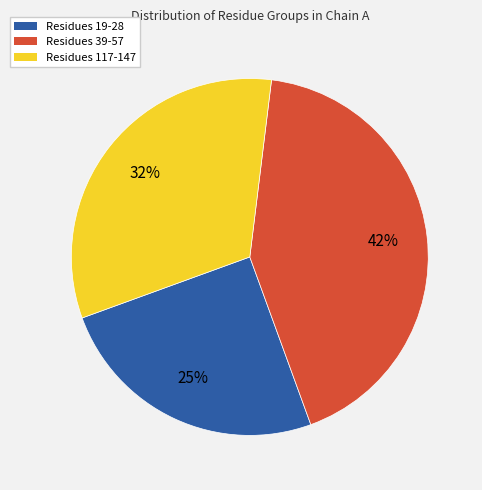

Is there any slice that represents more than half of the pie?

No